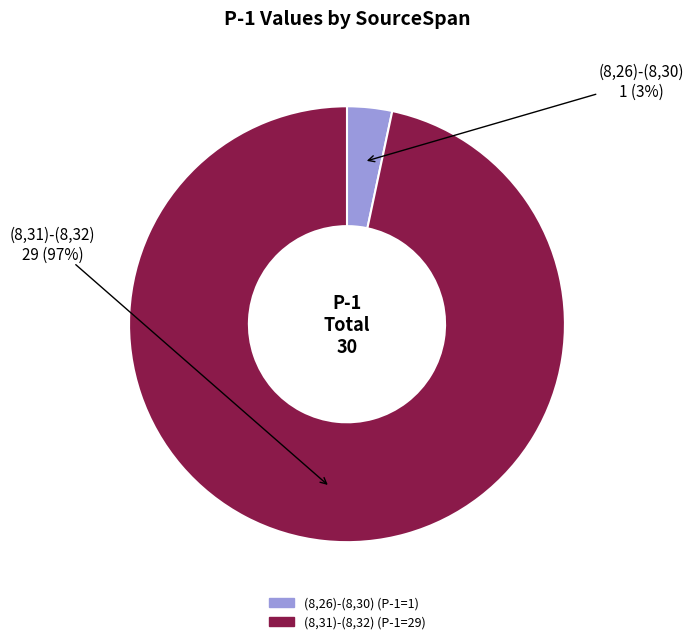

Which slice is the largest?

(8,31)-(8,32)